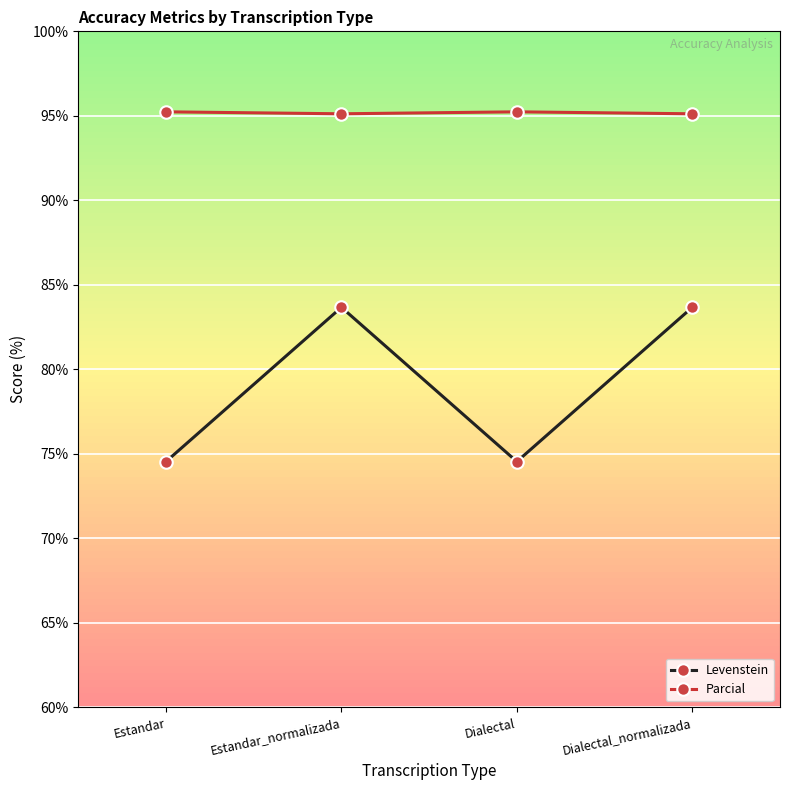

Which series has the largest range (max minus min)?

Levenstein